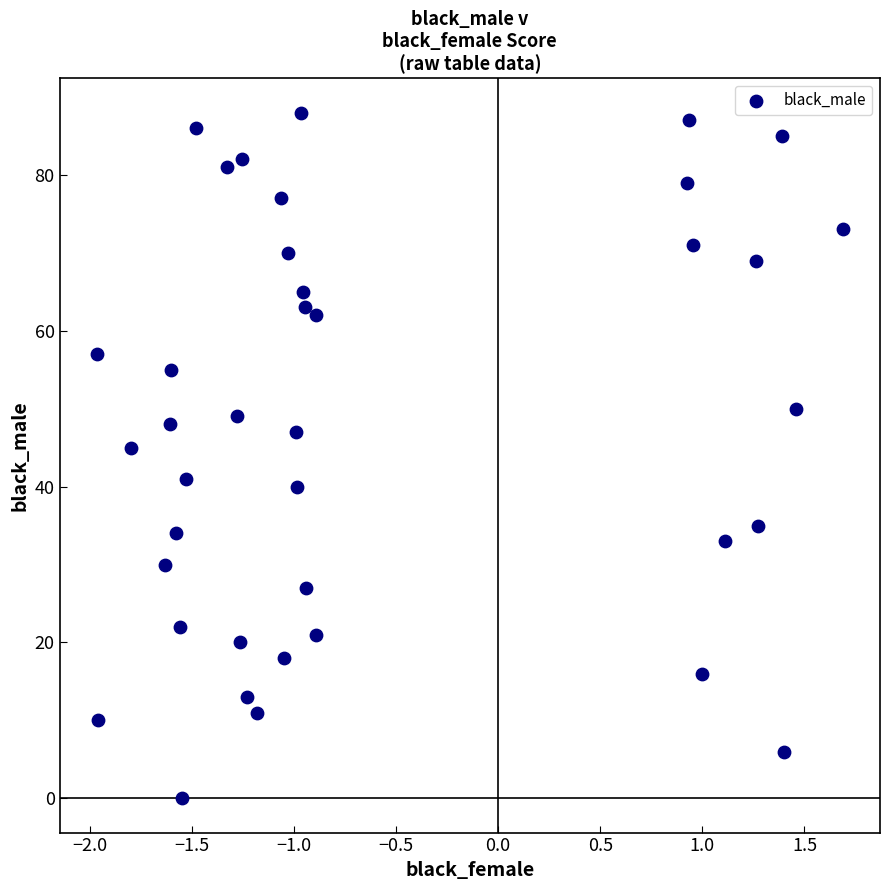

What is the range of Y values (max minus min)?

88